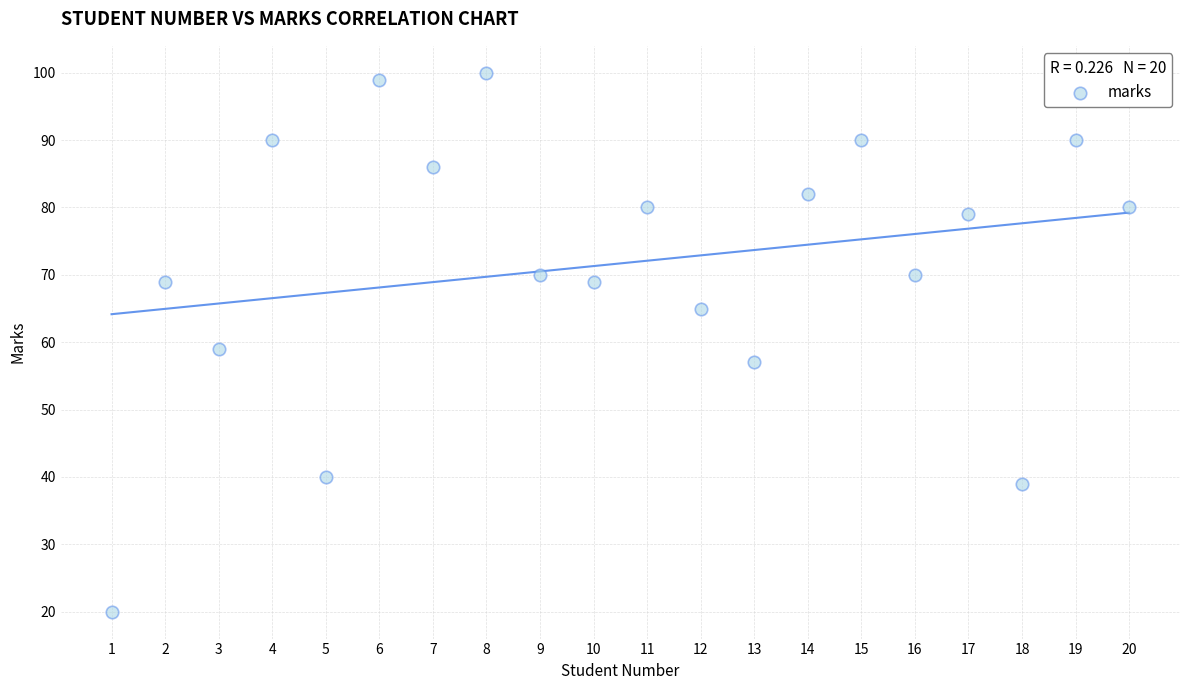

What Y value in the scatter plot is closest to 60?

59